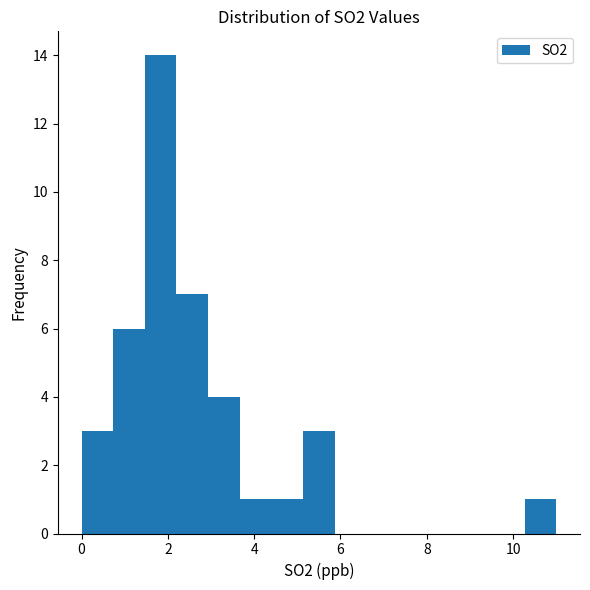

Around what value on the x-axis is the tallest bar? Give the approximate position of its centre, as read against the axis.

1.8